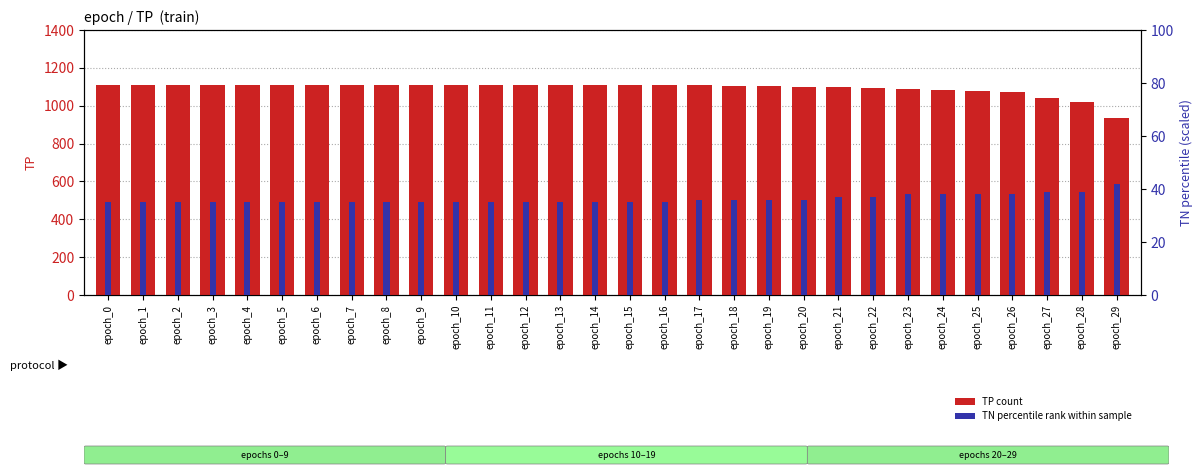

How many bars are there in total?

60